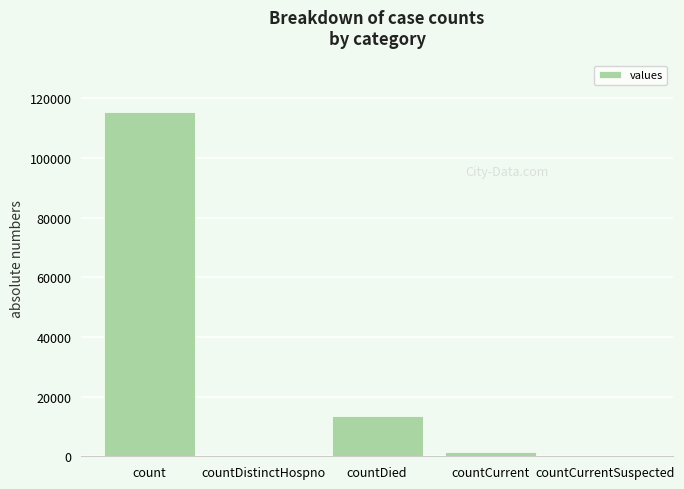

The chart shows a value of 21483 at countDied. True or false?

False